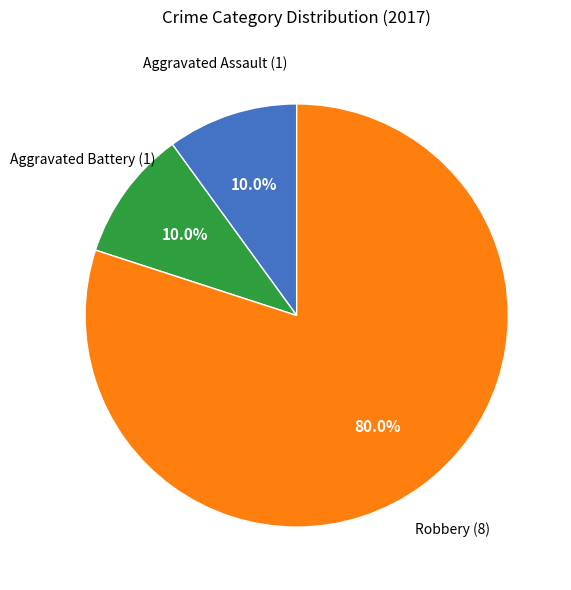

Count the number of slices in the pie.

3